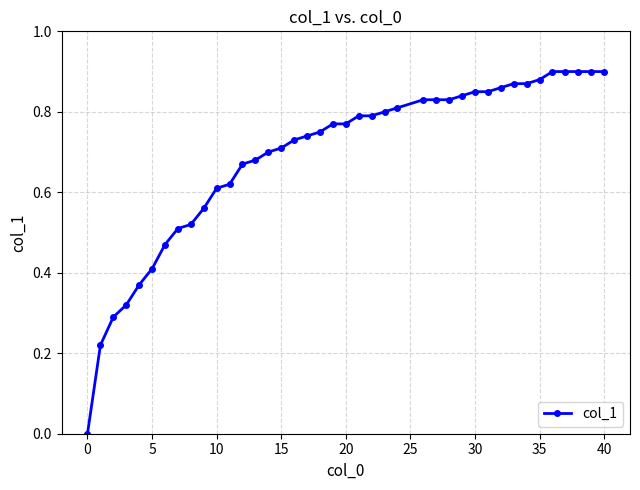

Does the chart have visible grid lines?

Yes